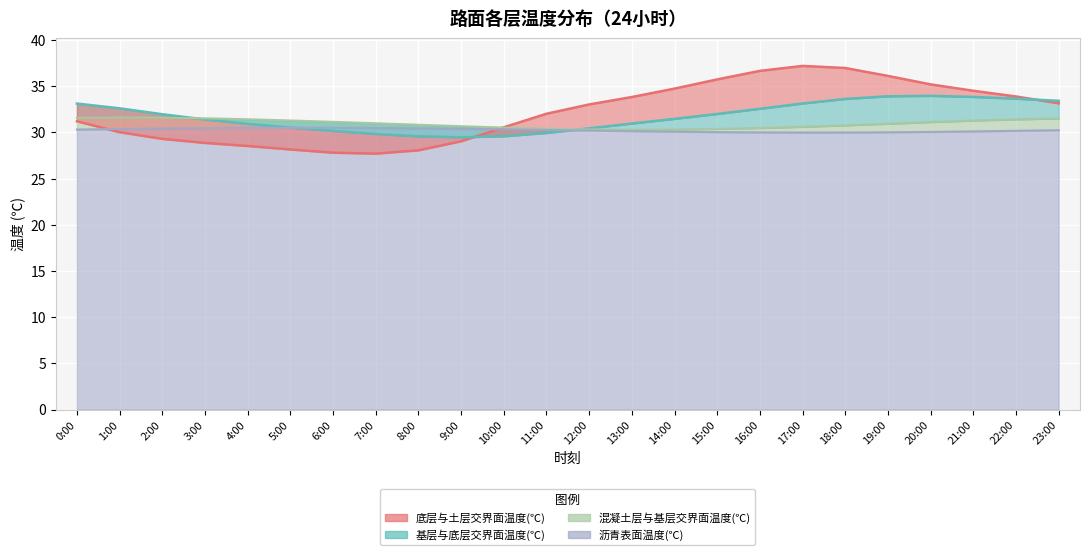

What are all the series names shown in the legend?

沥青表面温度(℃), 混凝土层与基层交界面温度(℃), 基层与底层交界面温度(℃), 底层与土层交界面温度(℃)